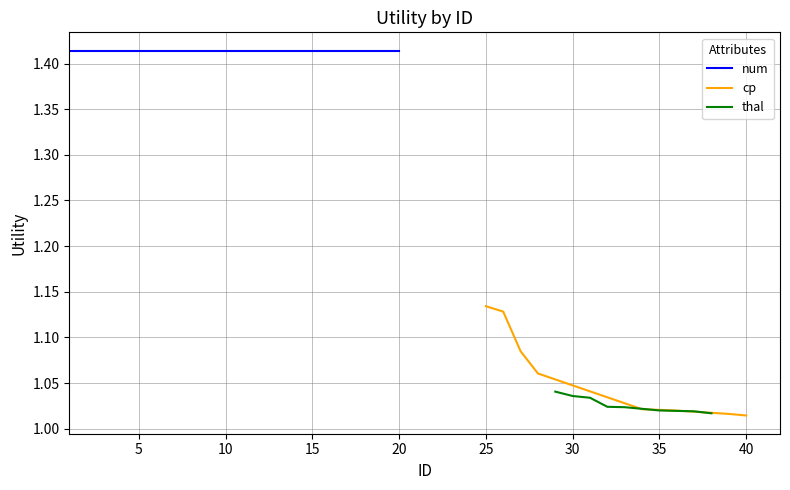

Is it true that cp equals 0.6 at 40?

False